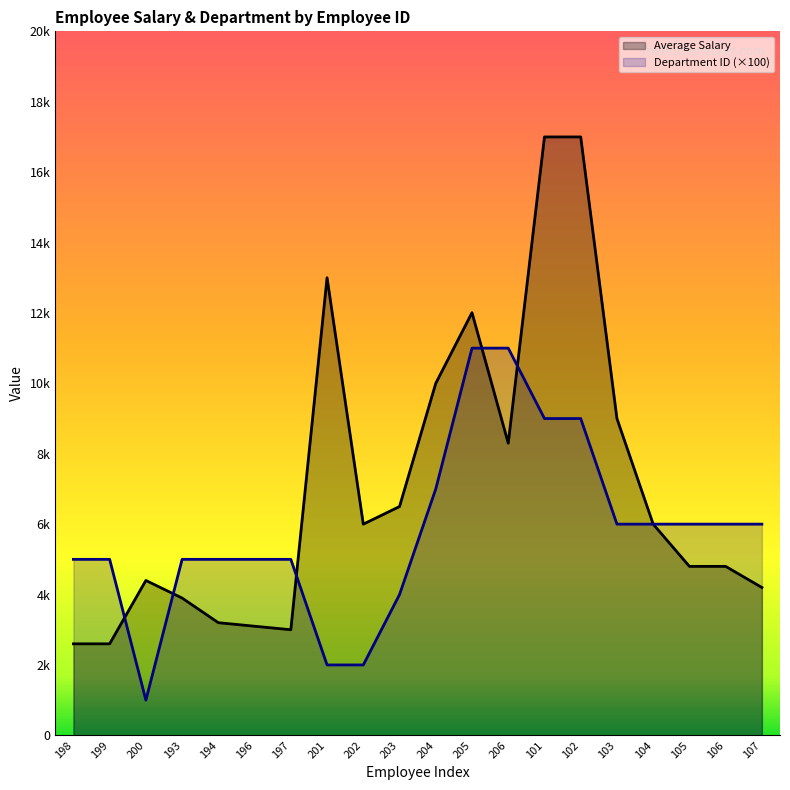

True or false: Average Salary has more than 0 interior local peaks.

True